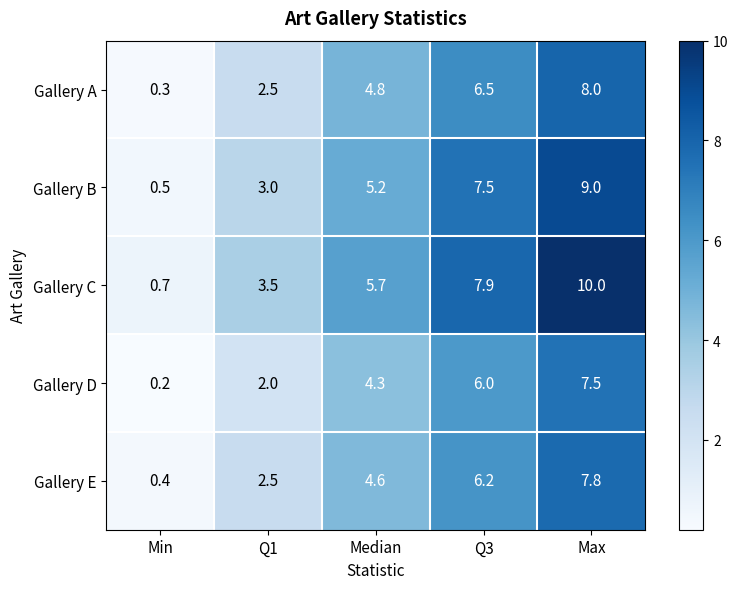

Which label corresponds to the largest value in the chart?

Max